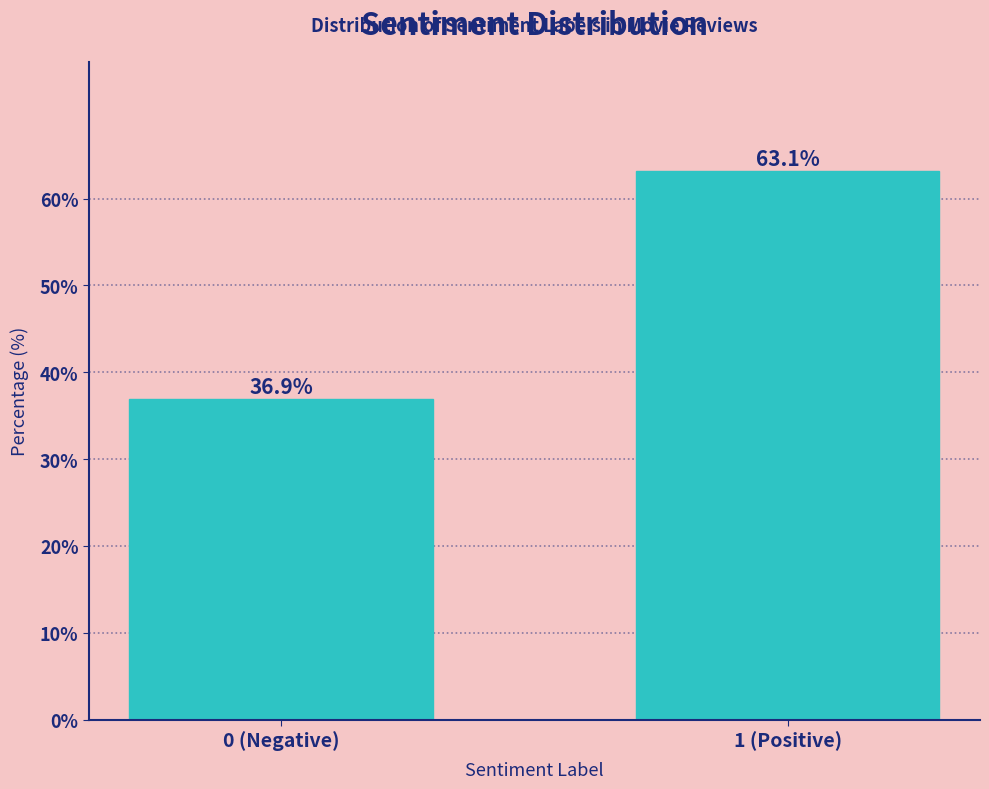

Reading left to right, what are all the values shown in this chart?

36.9	63.1